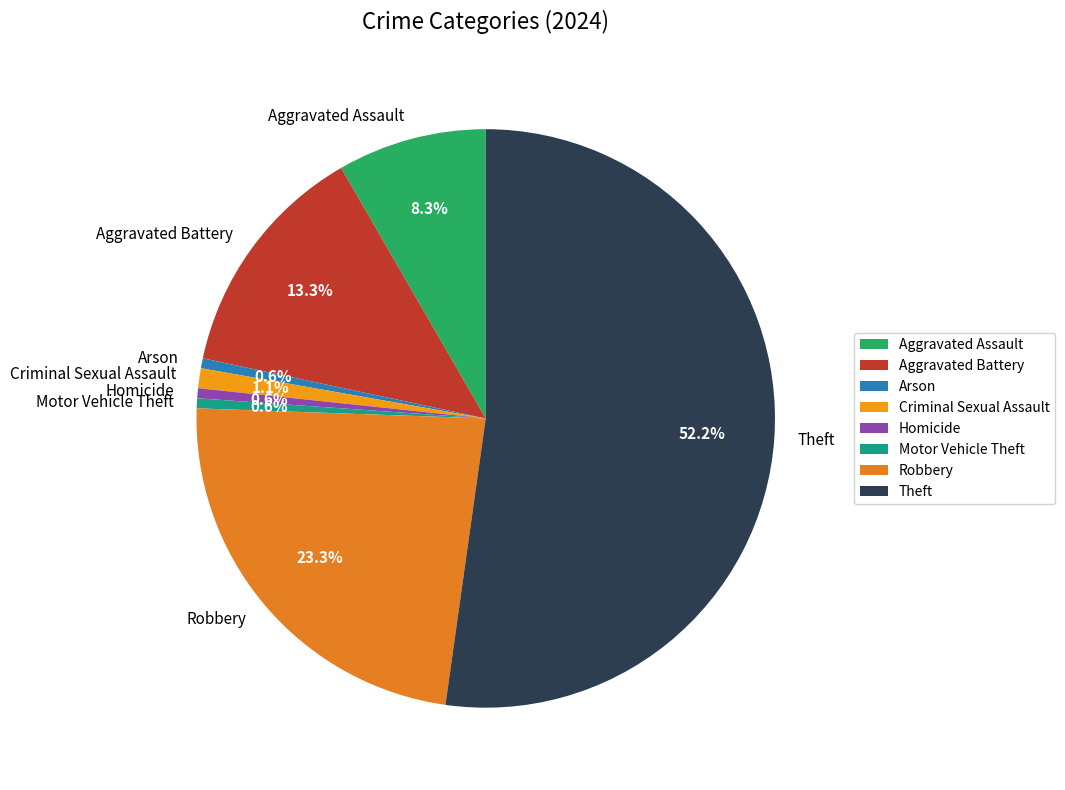

To the nearest percent, what is the combined percentage of Criminal Sexual Assault and Theft?

53%